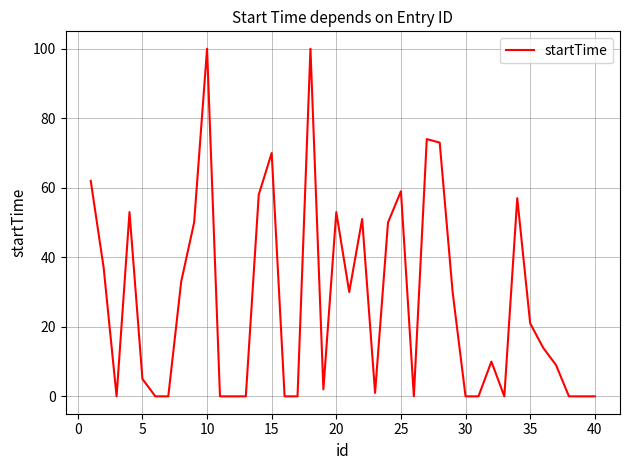

What is the maximum value shown in the chart?

100